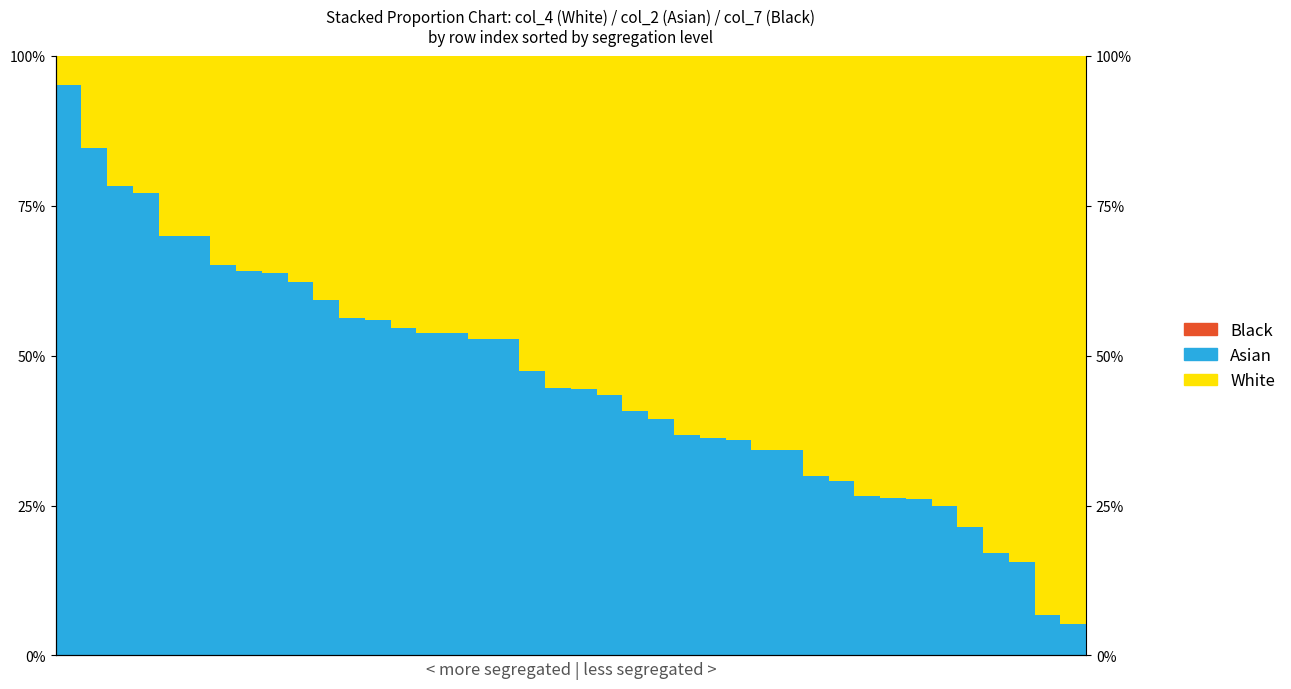

What are all the series names shown in the legend?

Black, Asian, White